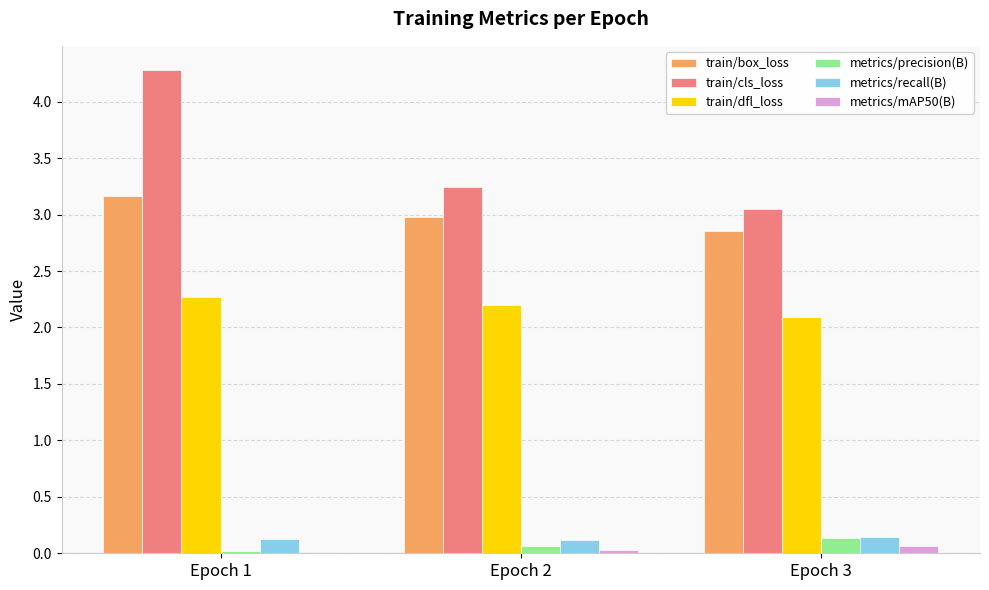

At which label does train/box_loss reach its peak?

Epoch 1